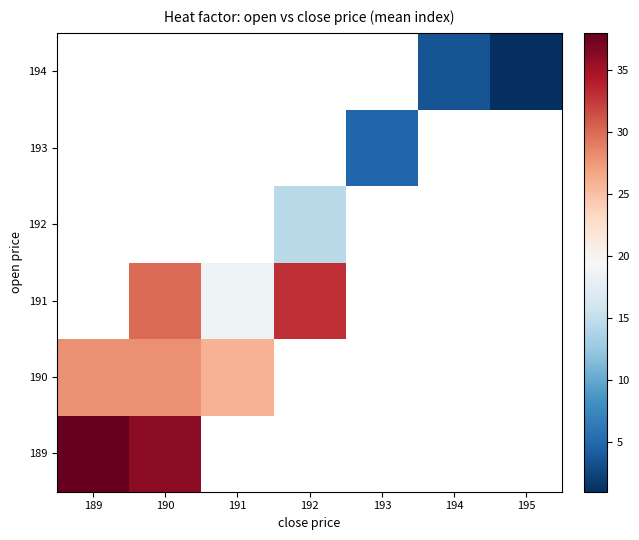

What is the greatest value displayed?

38.0